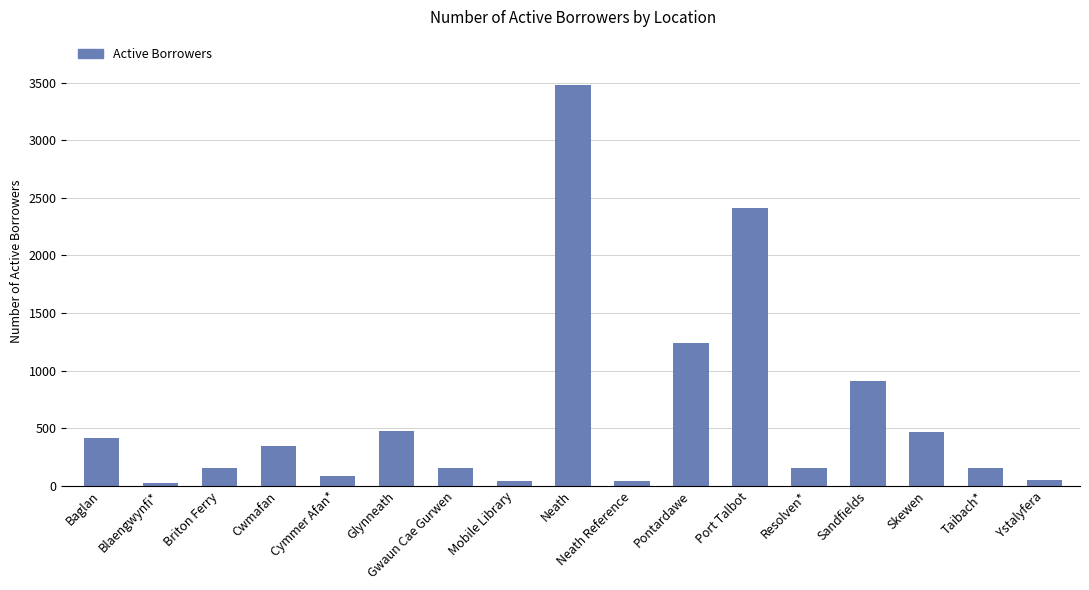

What is the label of the 13th bar from the left?

Resolven*